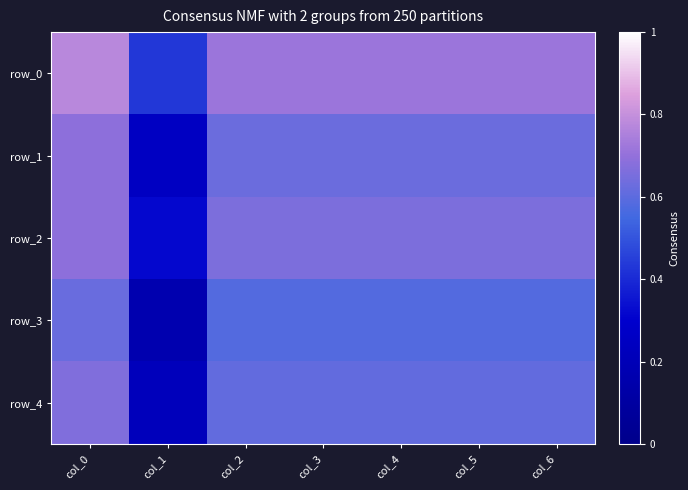

At how many categories does at least one series exceed 0?

7